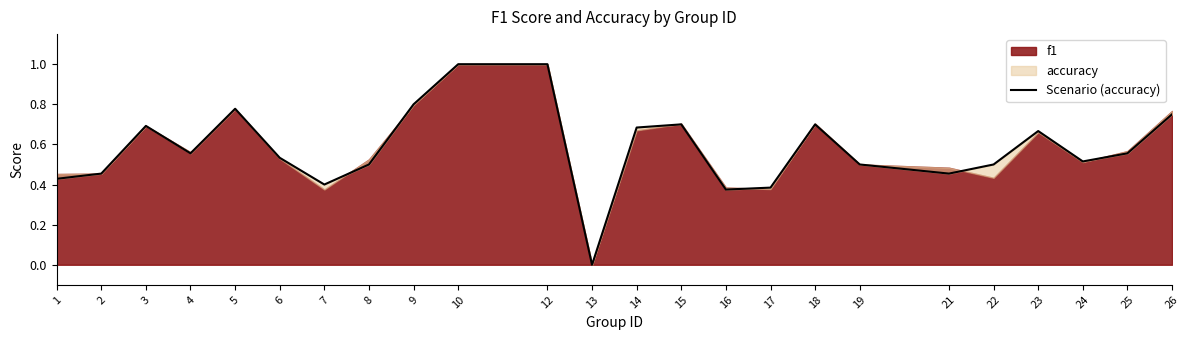

At which category does the chart reach its minimum across all series?

13